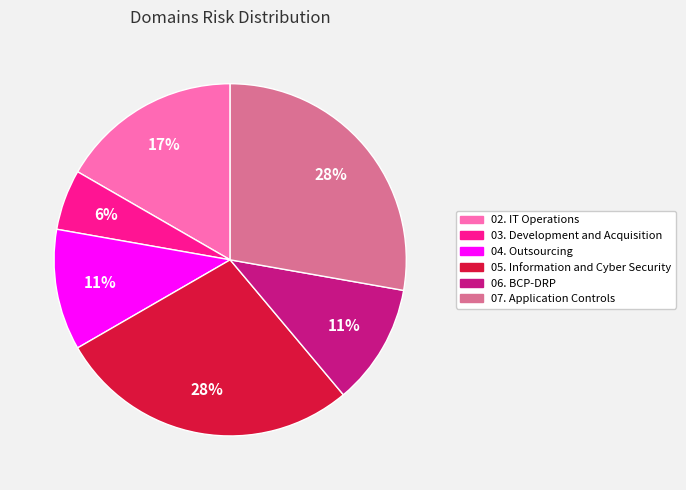

Between 02. IT Operations and 06. BCP-DRP, which is larger?

02. IT Operations